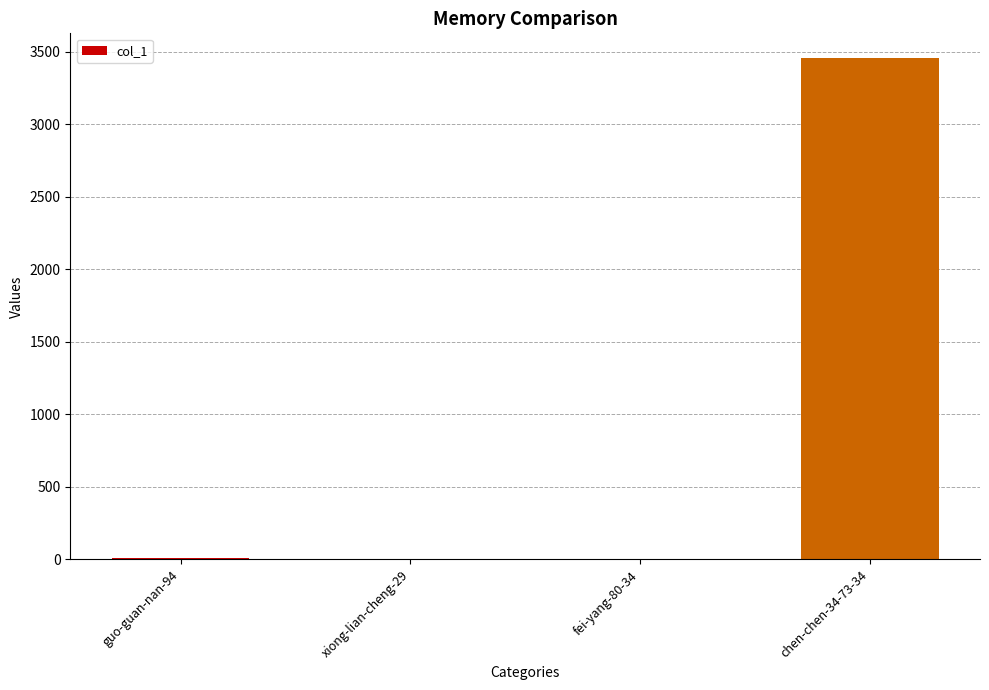

What is the change in value from guo-guan-nan-94 to chen-chen-34-73-34?

+3446